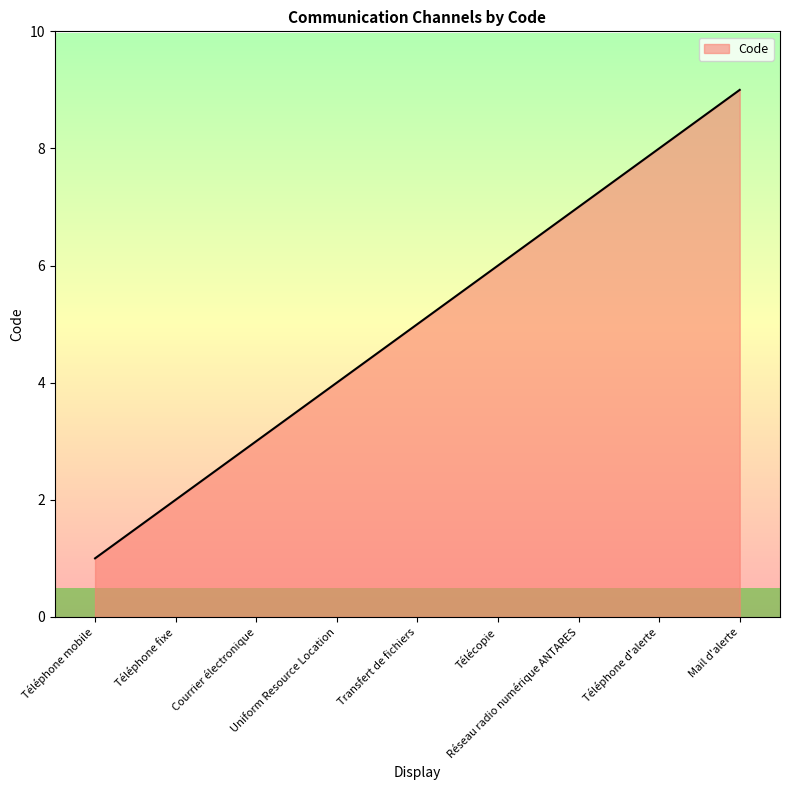

Where is the data nearest to the value 5?

Transfert de fichiers